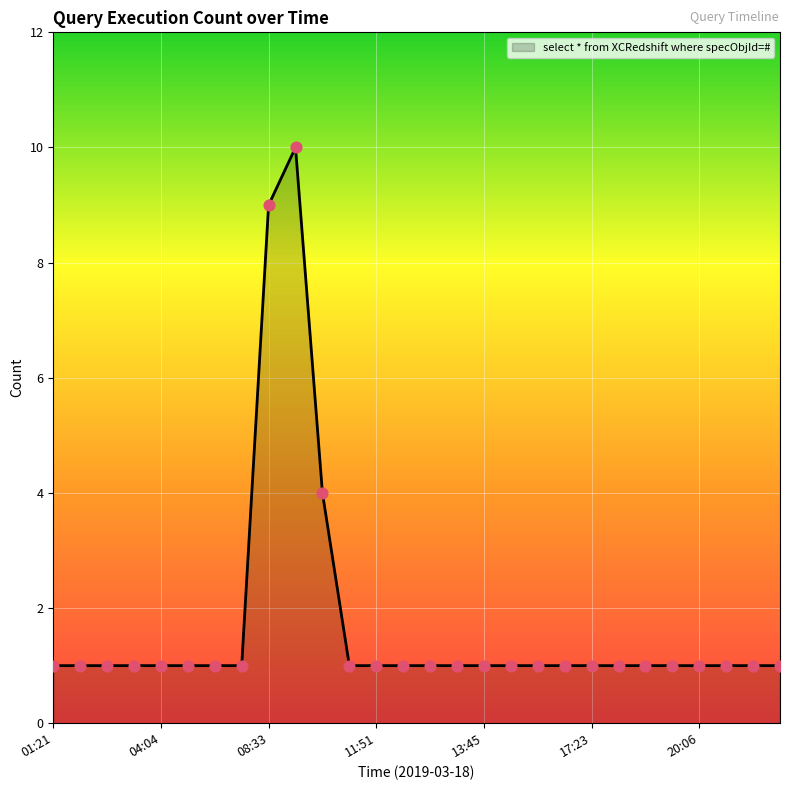

What is the maximum value shown in the chart?

10